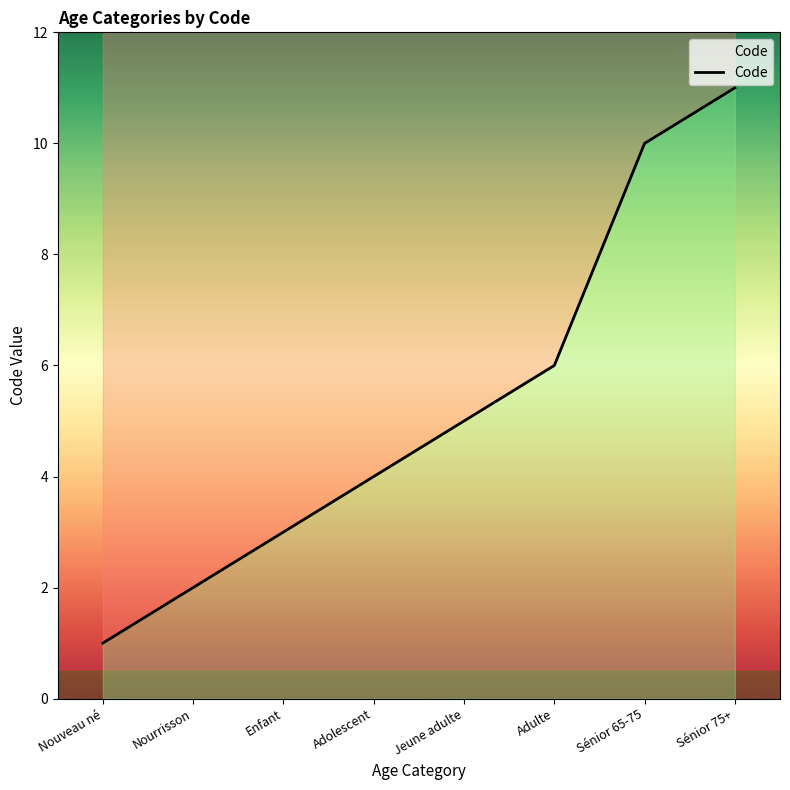

Reading left to right, what are all the values shown in this chart?

1	2	3	4	5	6	10	11